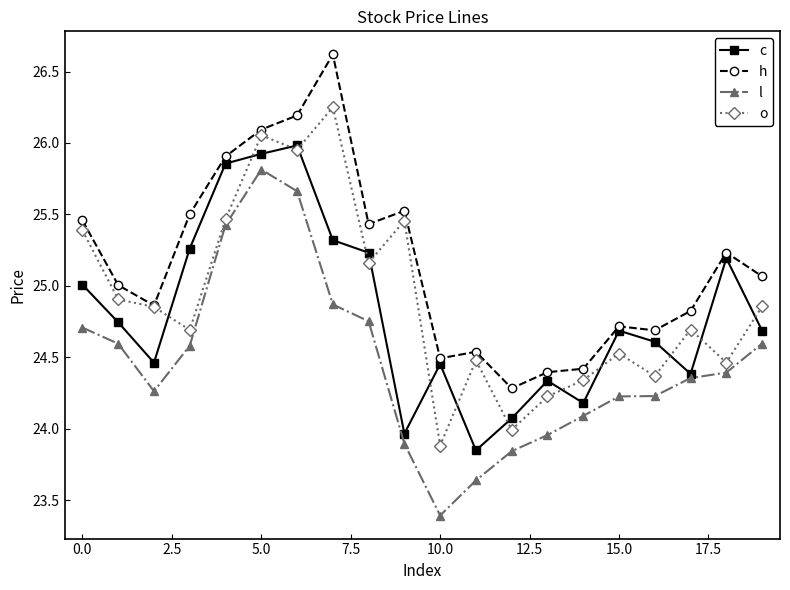

At how many categories does at least one series exceed 23?

20